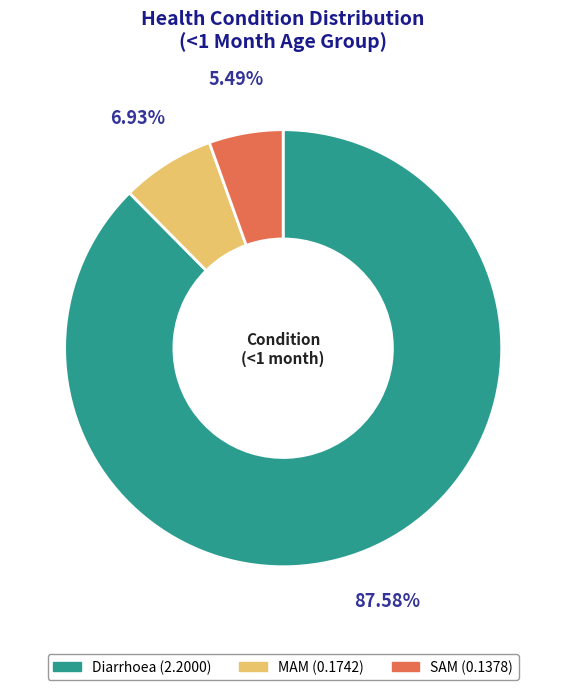

To the nearest percent, what is the combined percentage of SAM and Diarrhoea?

93%